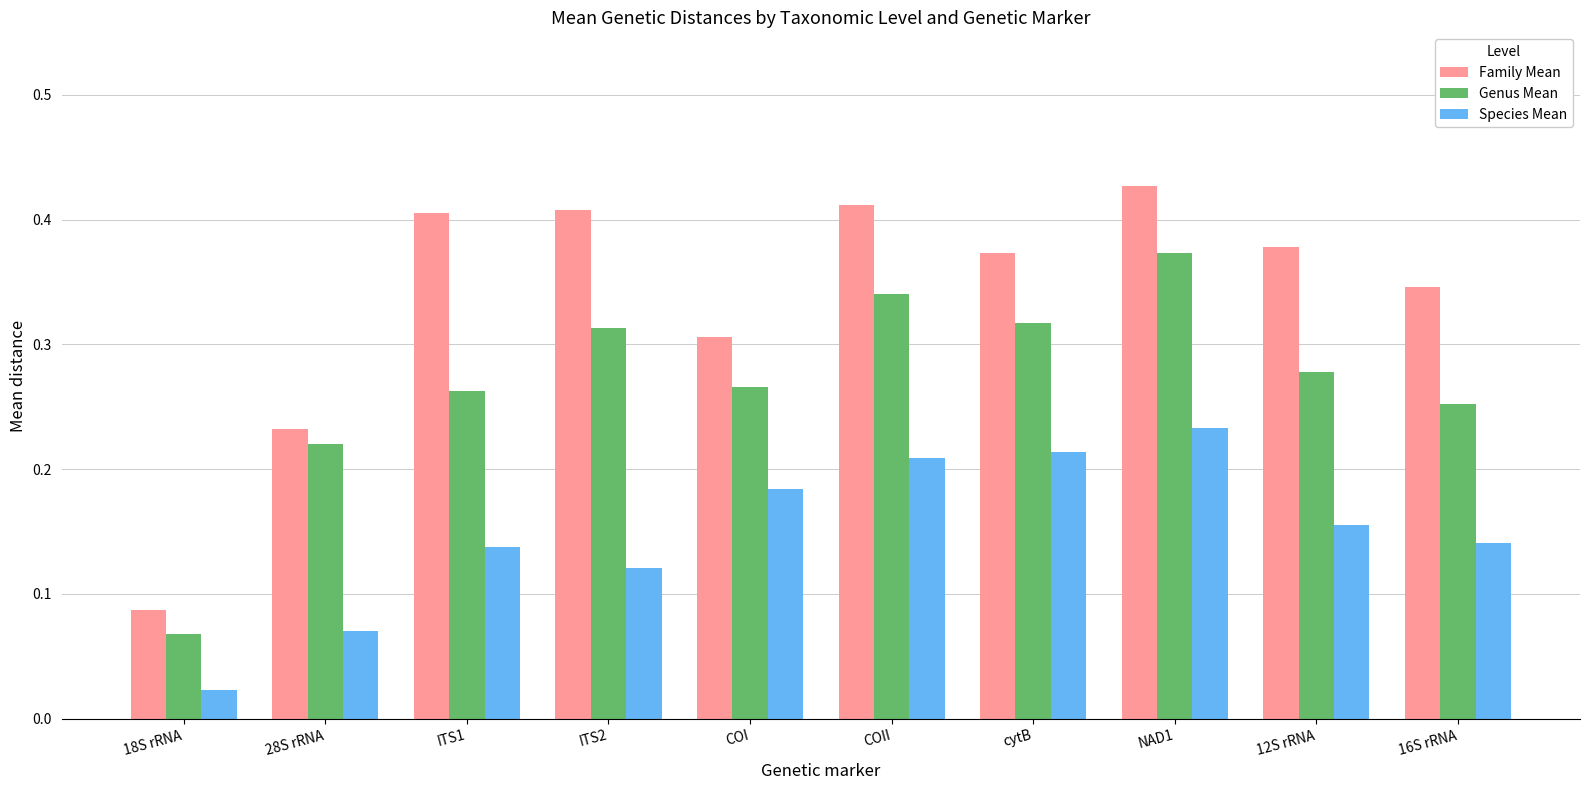

Which series changed the most between ITS1 and COII?

Genus Mean